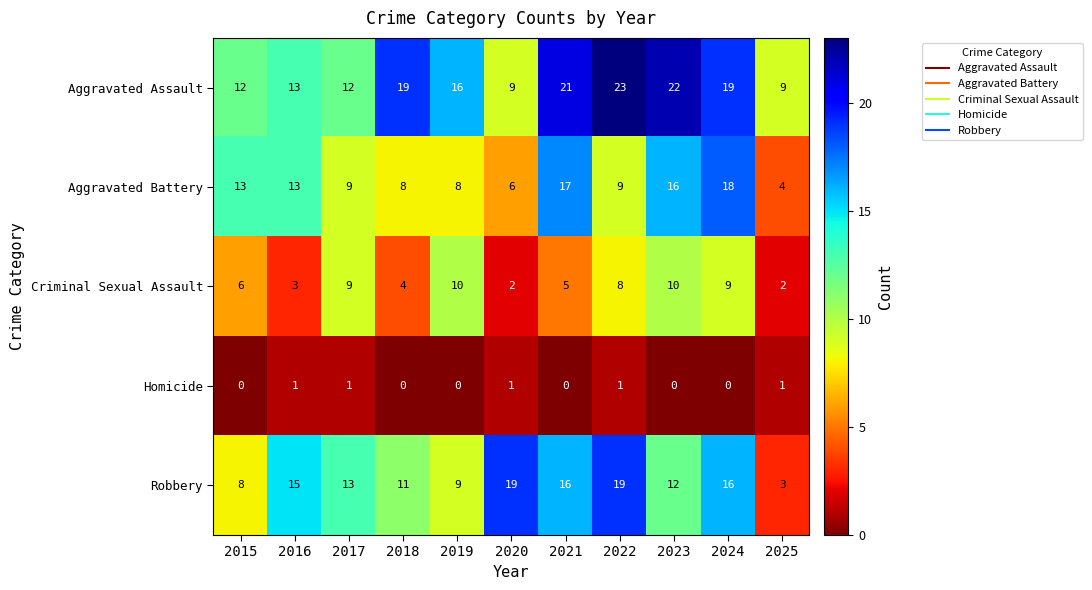

Where does the Aggravated Assault series first go above 16?

2018